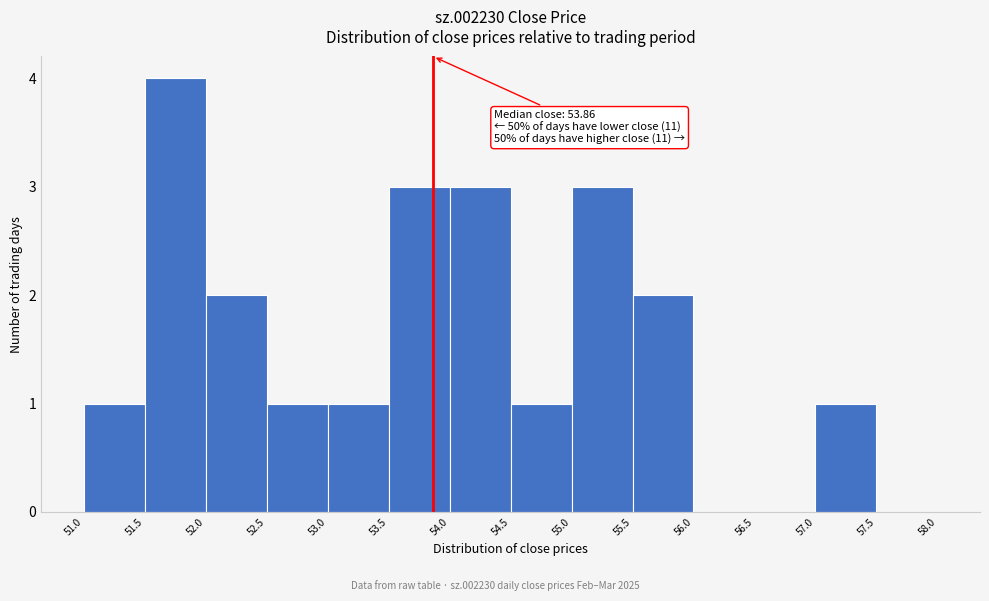

Over which range of the x-axis is the bar tallest?

51.5 to 52.0